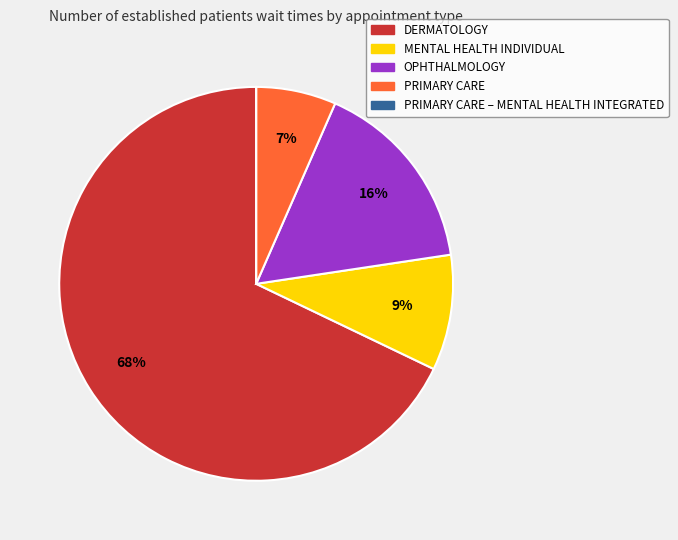

Is there a majority slice in this chart?

Yes